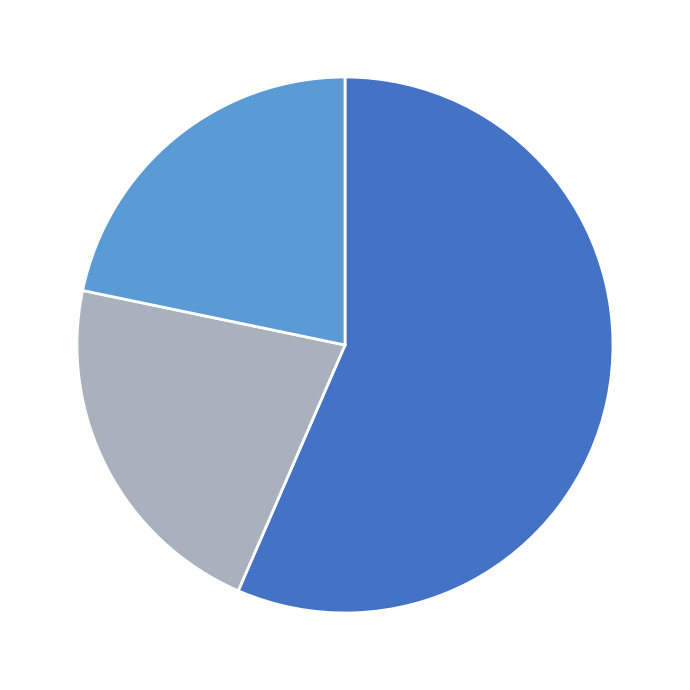

Does any single category account for the majority?

Yes